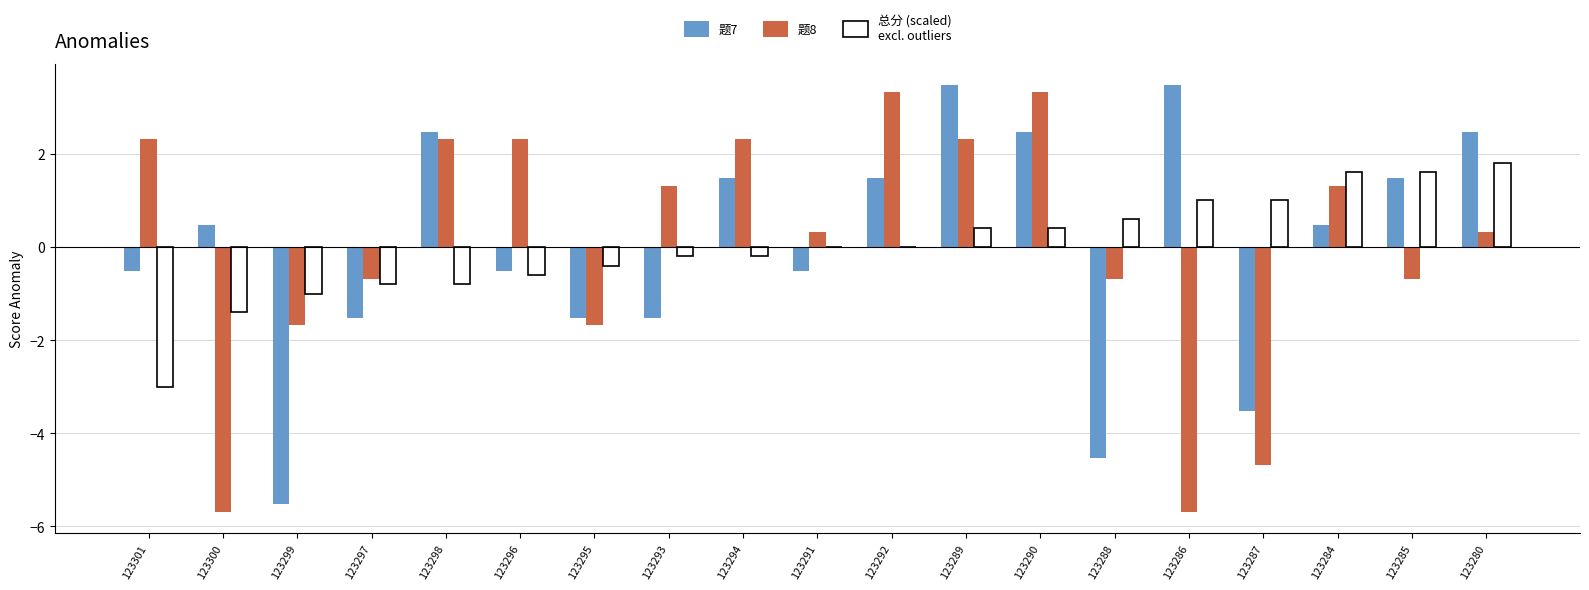

What is the total value across all series at 123290?

6.2